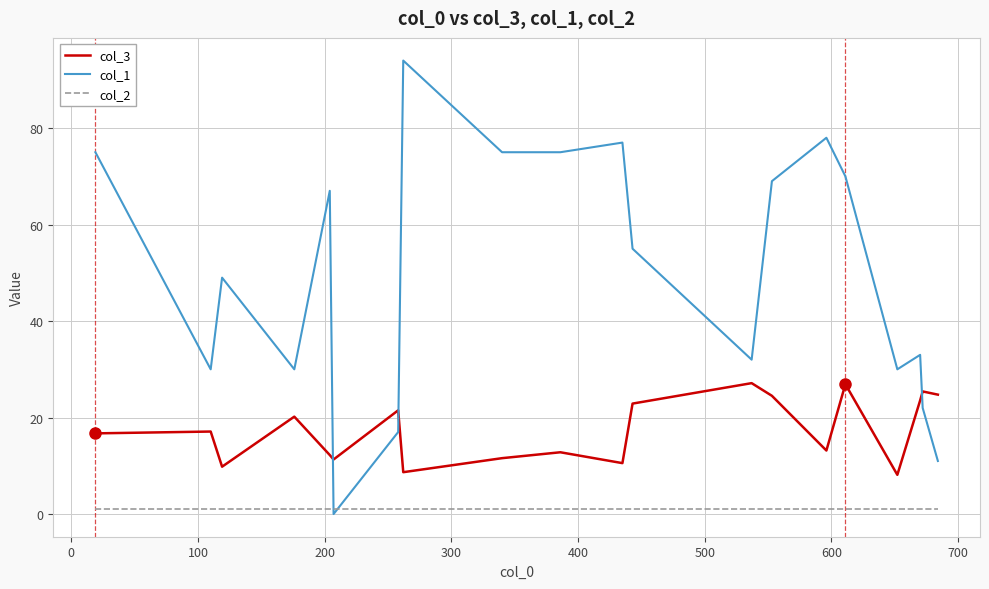

Which series has the widest spread of values?

col_1